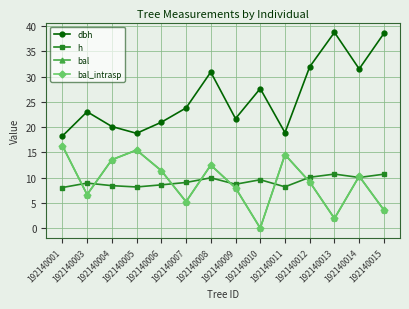

At which category does the chart reach its peak across all series?

192140013